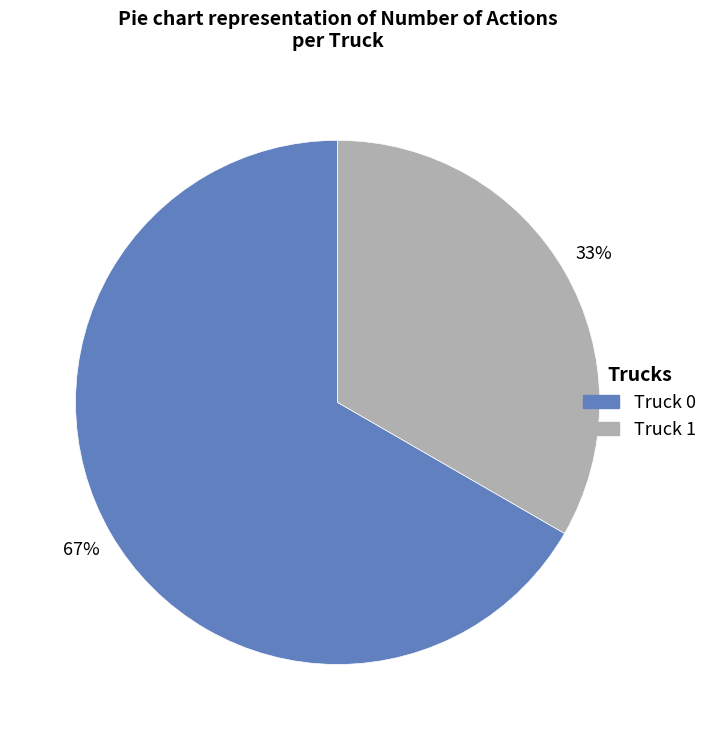

Which has a higher value, Truck 0 or Truck 1?

Truck 0